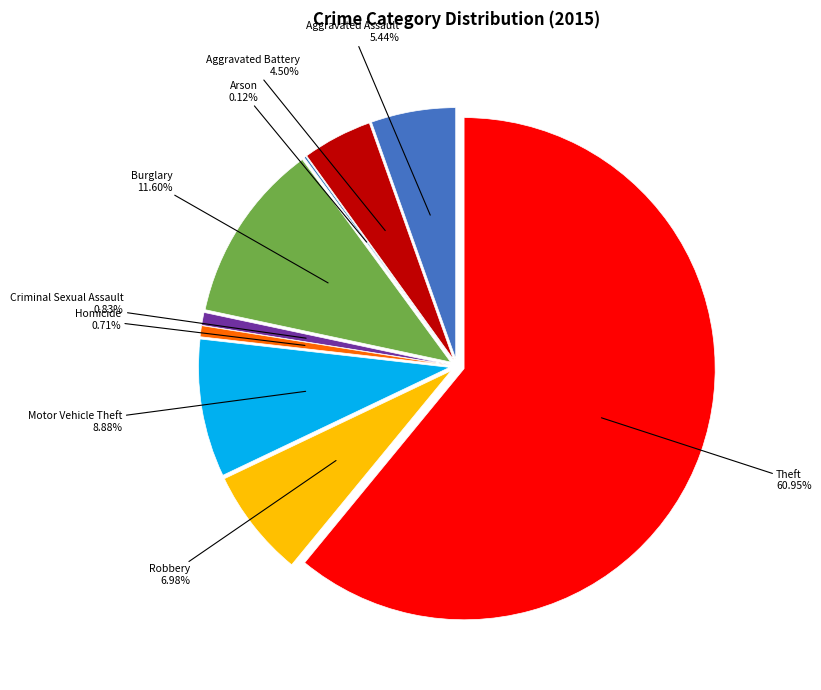

Rank the categories by value from lowest to highest.

Arson, Homicide, Criminal Sexual Assault, Aggravated Battery, Aggravated Assault, Robbery, Motor Vehicle Theft, Burglary, Theft